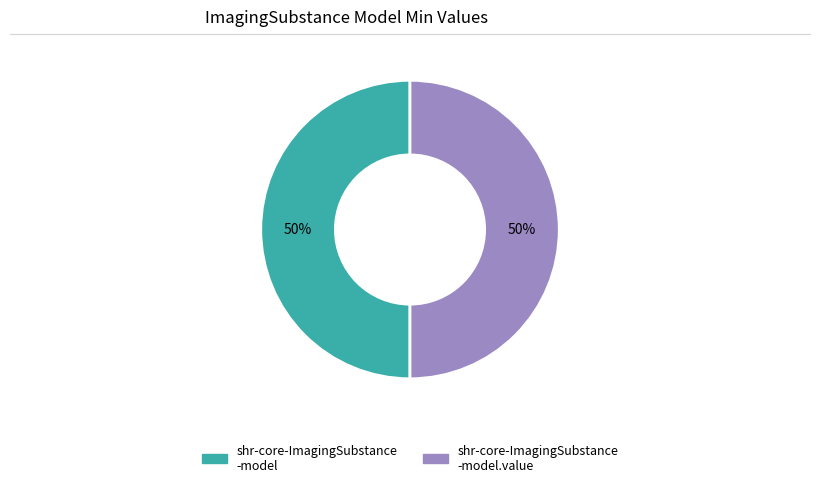

To the nearest percent, what is the average slice percentage?

50%